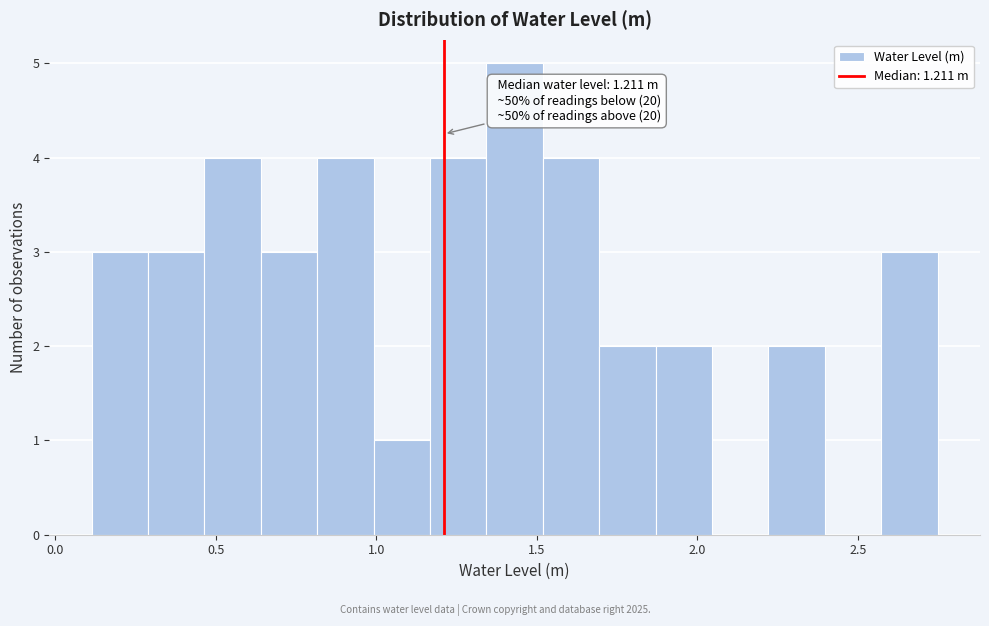

Around what value on the x-axis is the tallest bar? Give the approximate position of its centre, as read against the axis.

1.45